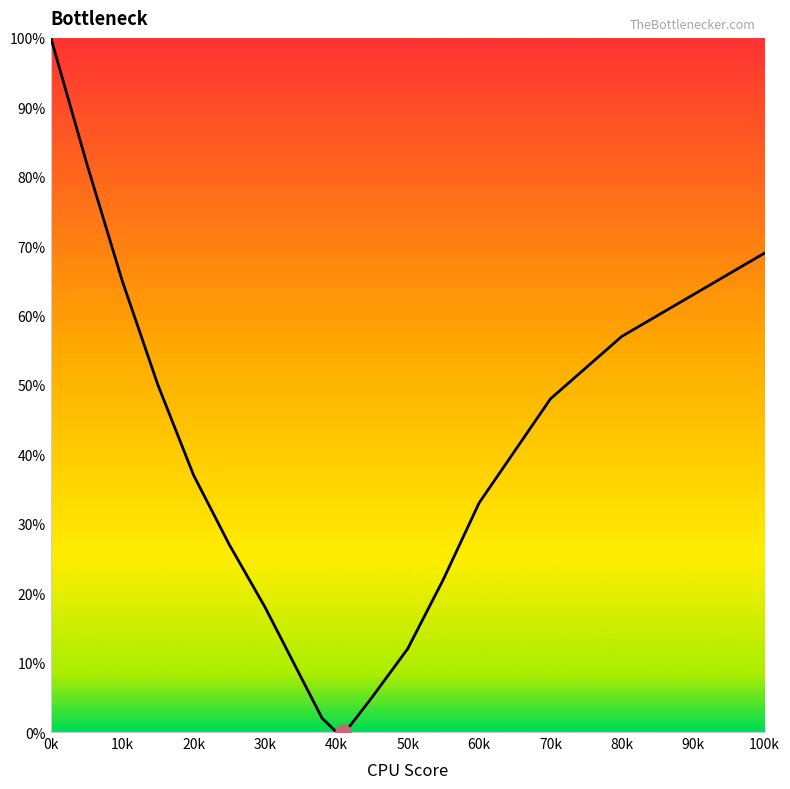

What is the difference between the maximum and minimum values?

100